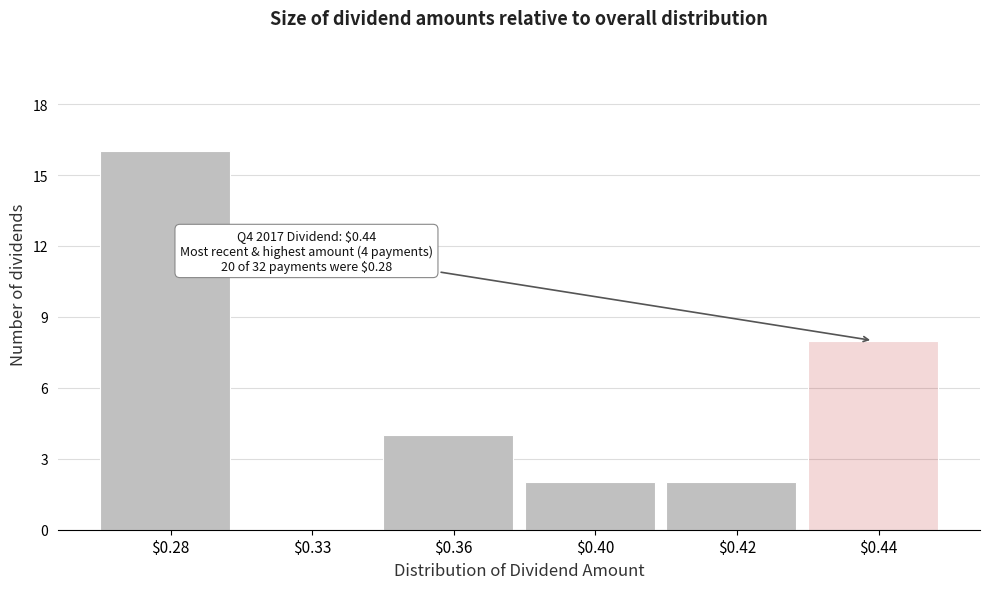

What is the sum of all values?

32